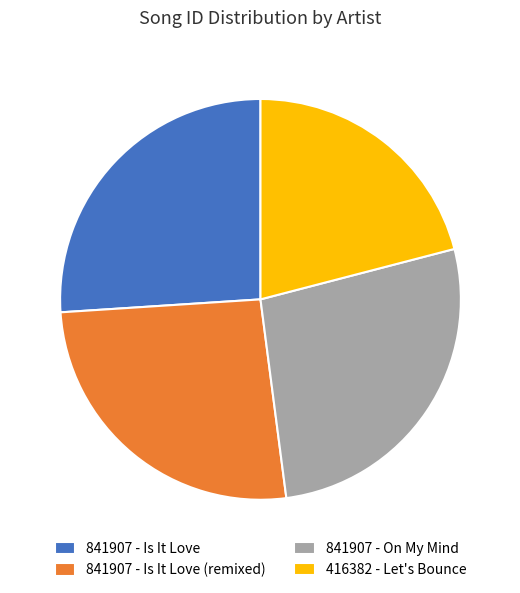

How many segments does this pie chart have?

4